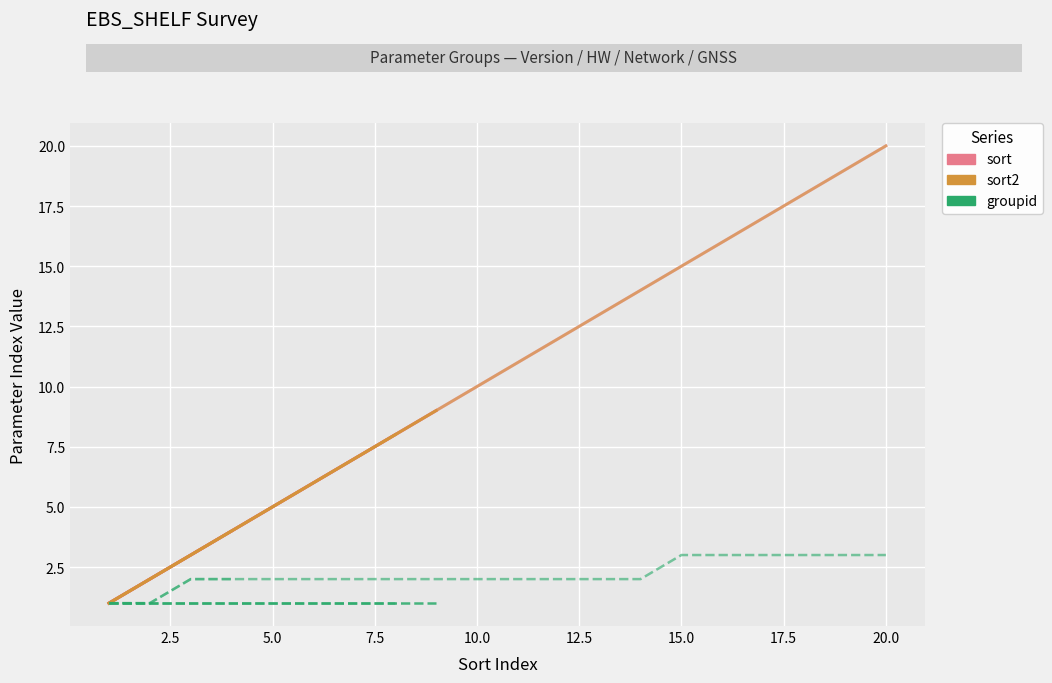

True or false: sort2 (Versio…) and sort (Versio…) intersect in this chart.

False